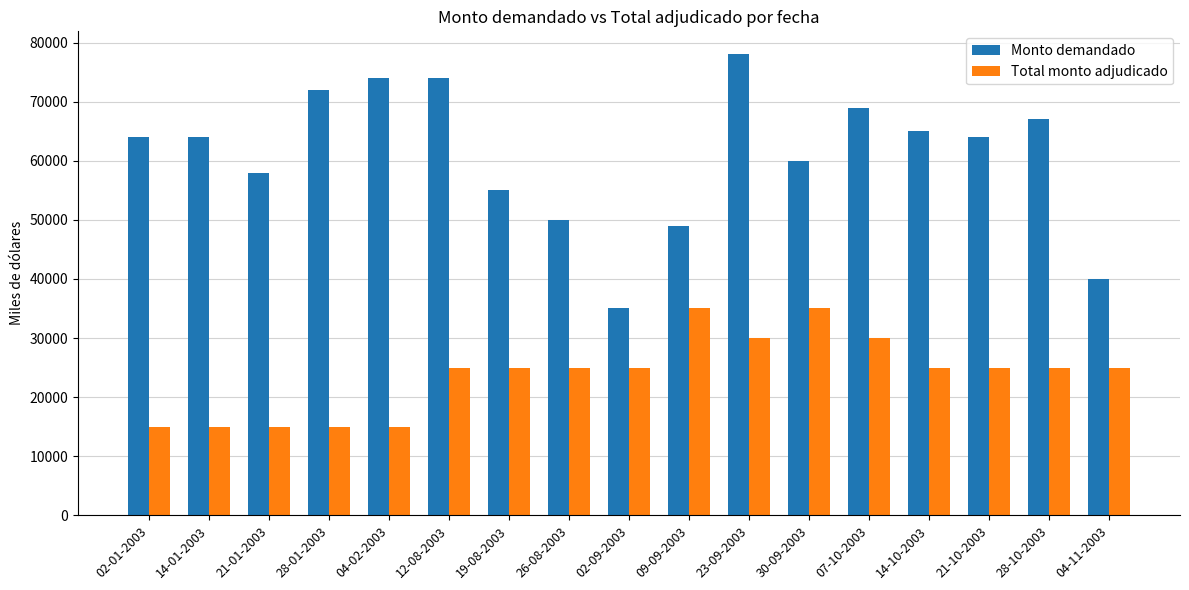

How many Total monto adjudicado values are between 15000 and 25000?

13